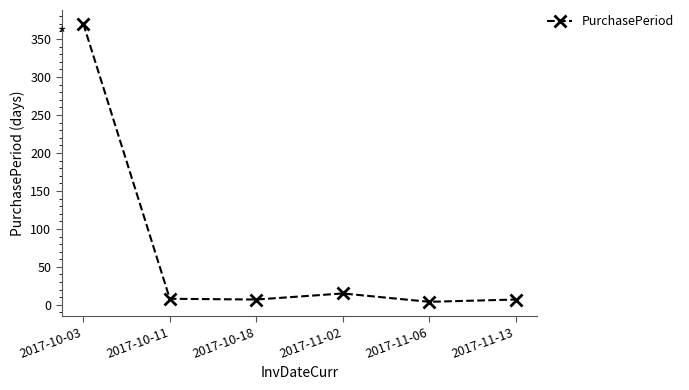

Which category has the highest value across all series?

2017-10-03